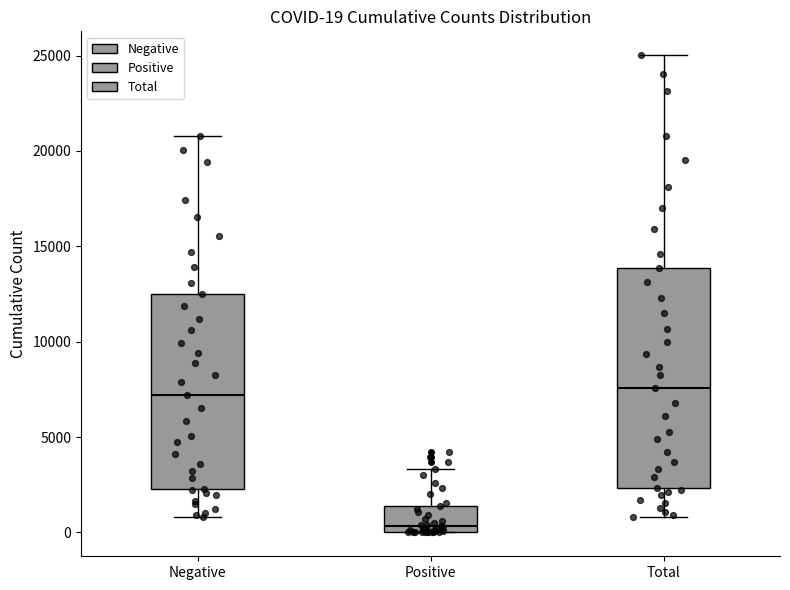

Which box is the tallest, from its lower edge to its upper edge?

Total